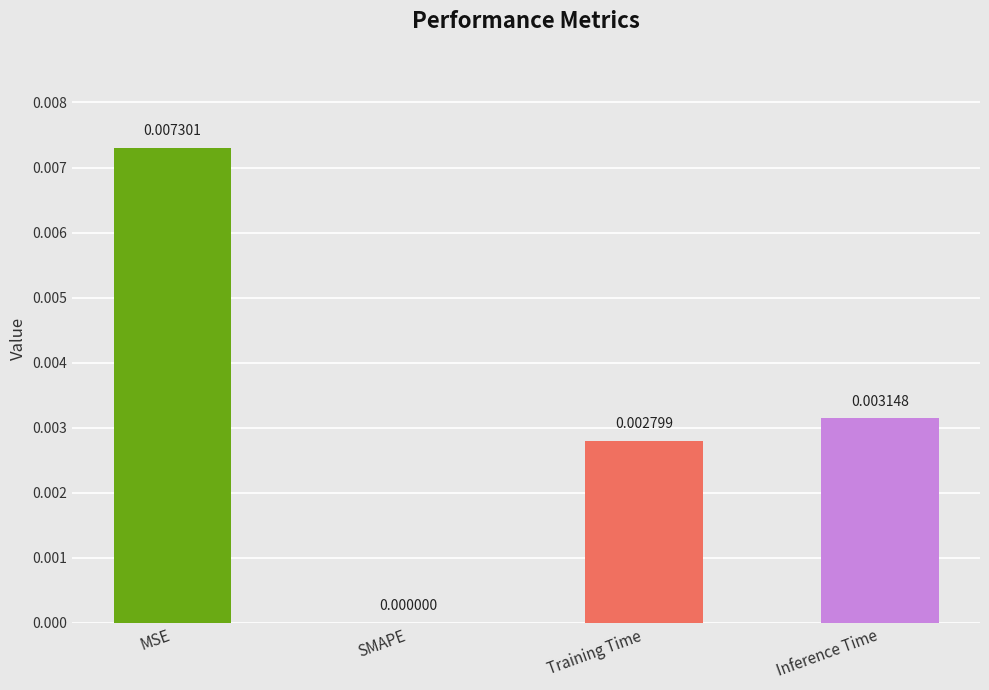

Where is the data nearest to the value 0?

SMAPE